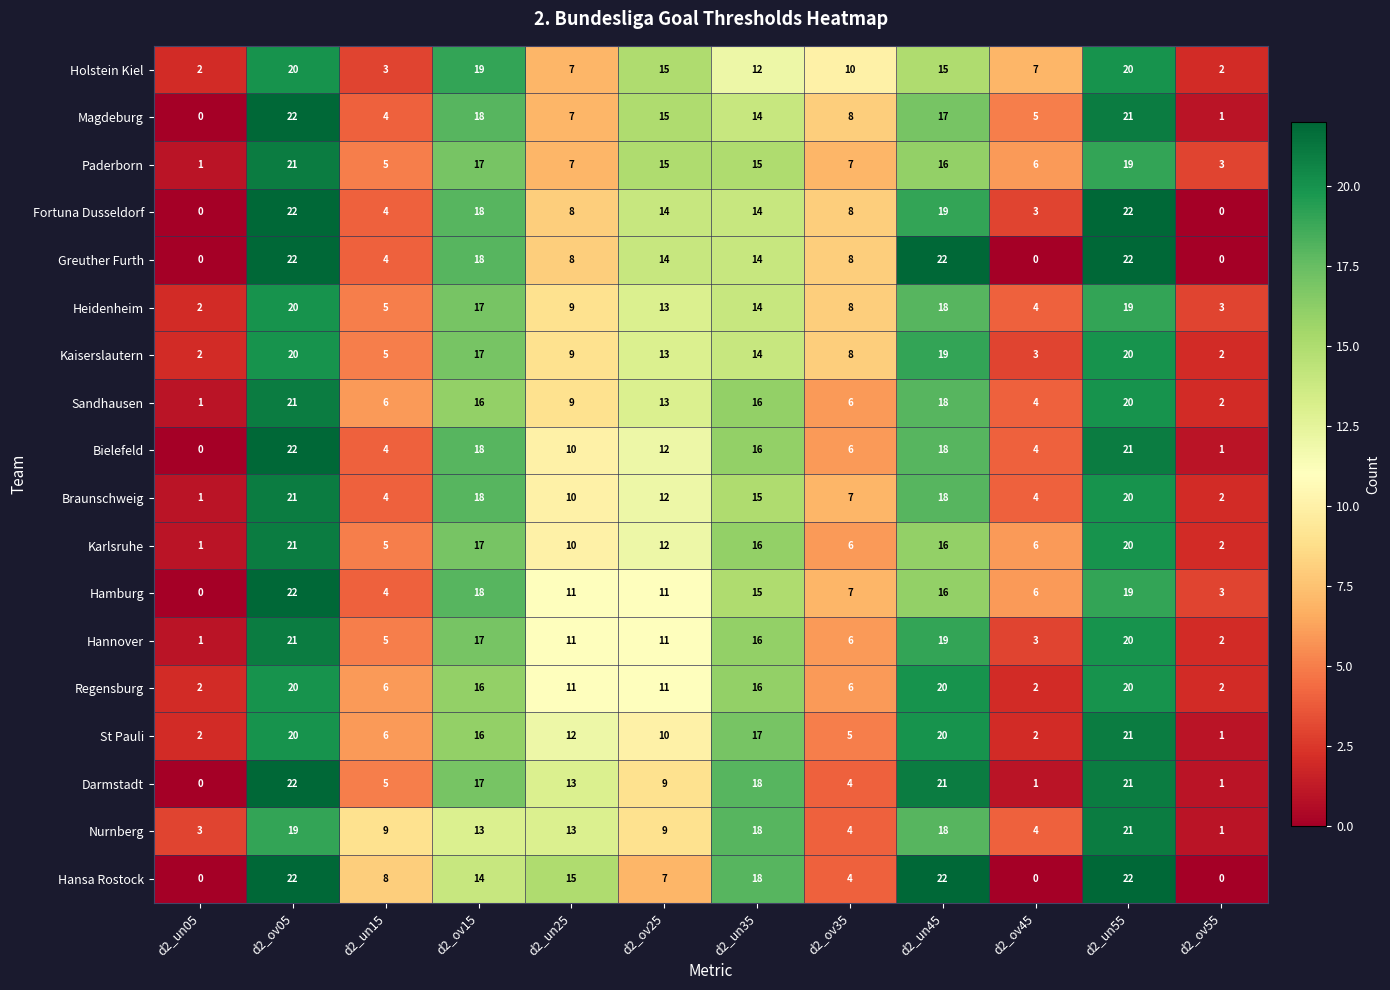

What is the spread (max minus min) of values at d2_un15?

6